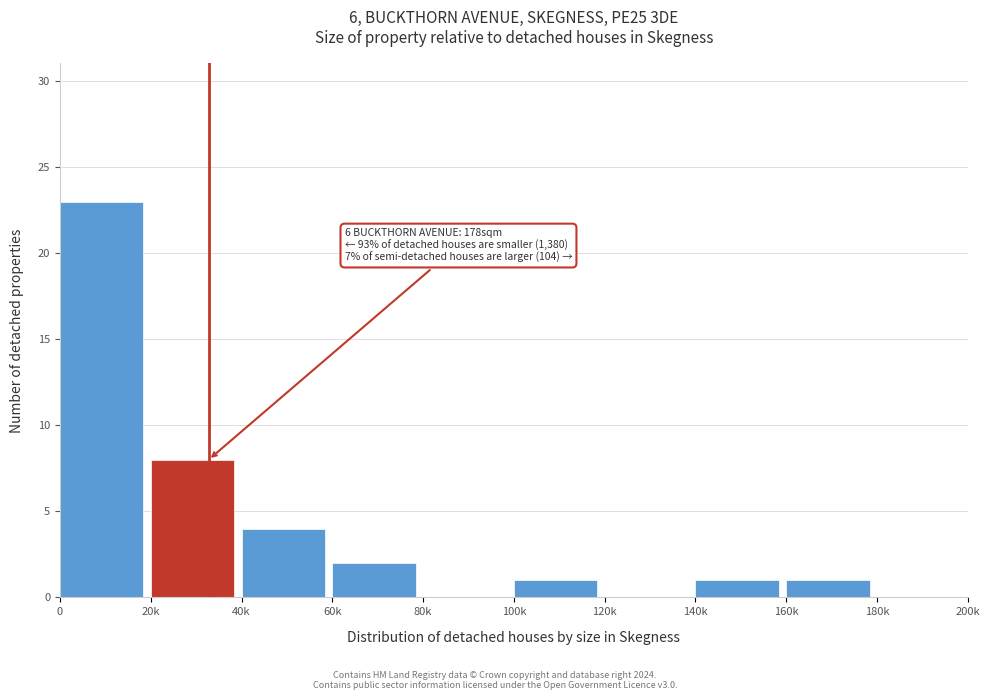

Reading right to left, extract all data points from this chart.

180k=0	160k=1	140k=1	120k=0	100k=1	80k=0	60k=2	40k=4	20k=8	0=23